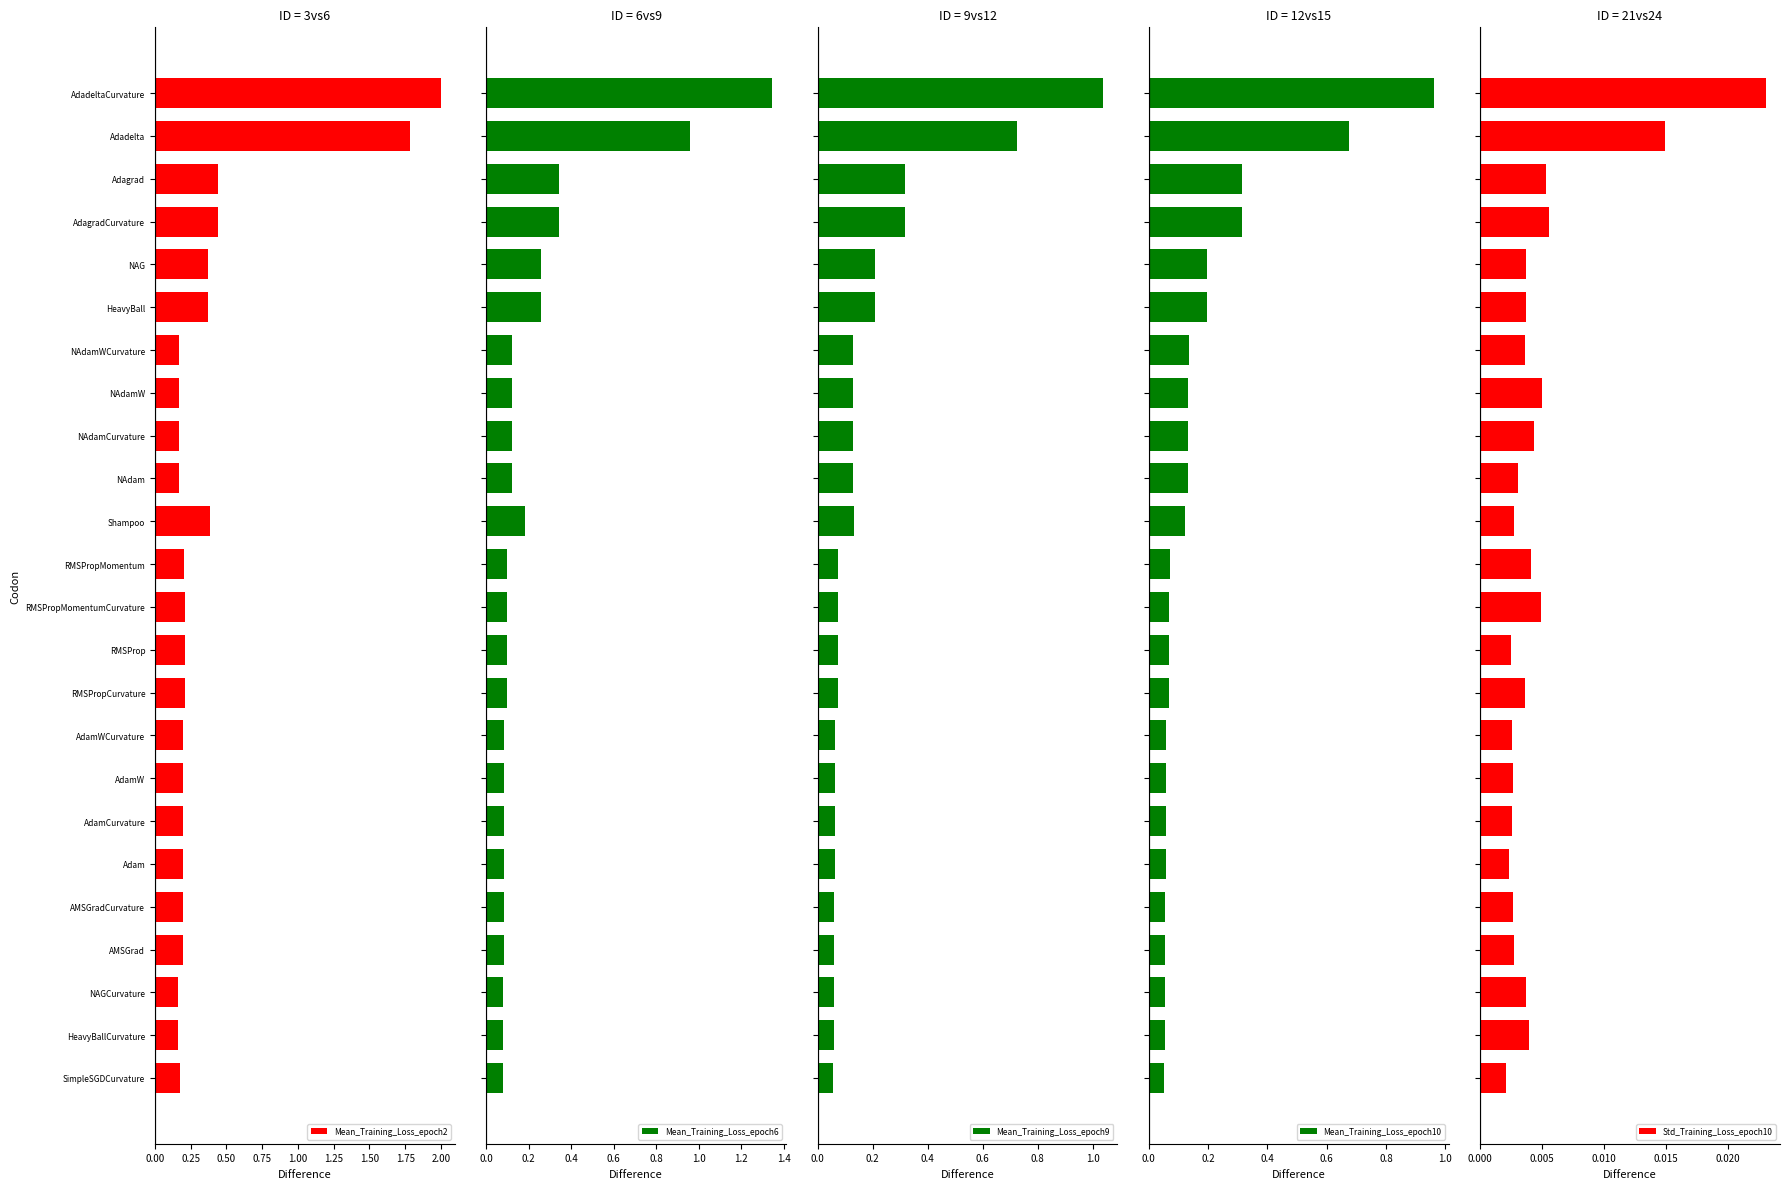

At which label does Mean_Training_Loss_epoch2 reach its peak?

AdadeltaCurvature